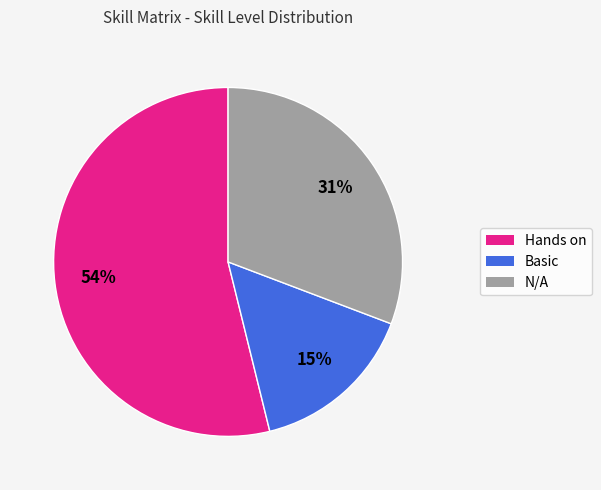

What is the ratio of the value at Basic to the value at Hands on?

0.3